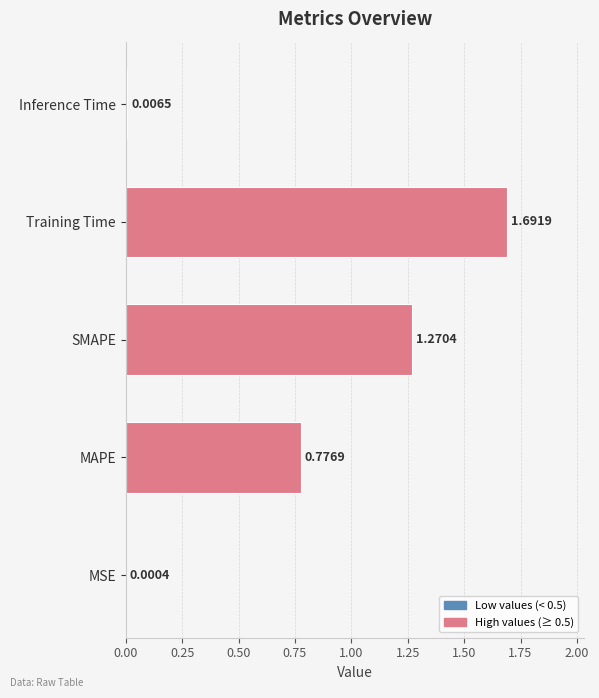

What is the change in value from MSE to Training Time?

+1.7